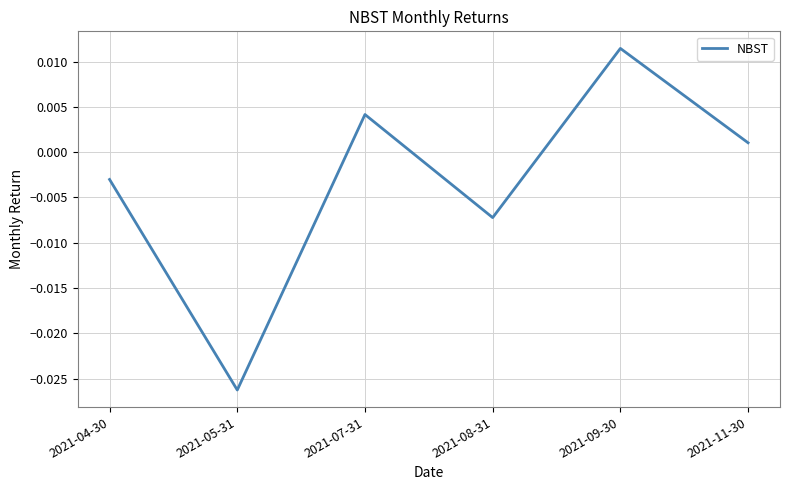

List the labels in order of value, largest first.

2021-09-30, 2021-07-31, 2021-11-30, 2021-04-30, 2021-08-31, 2021-05-31